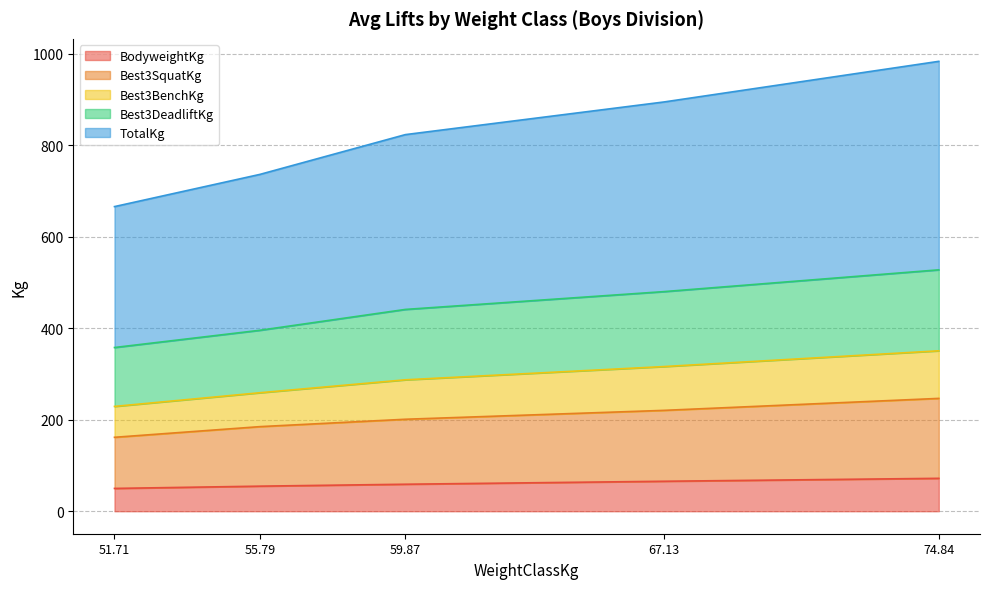

What is the minimum value for BodyweightKg?

49.8